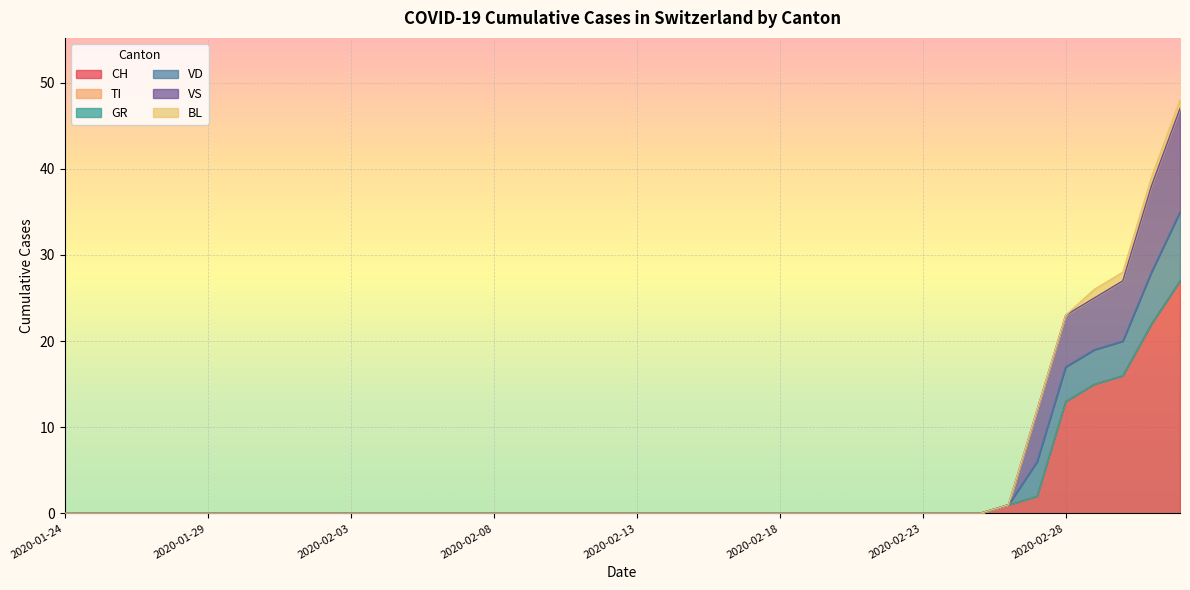

The VS series shows -19 at 2020-02-25. True or false?

False